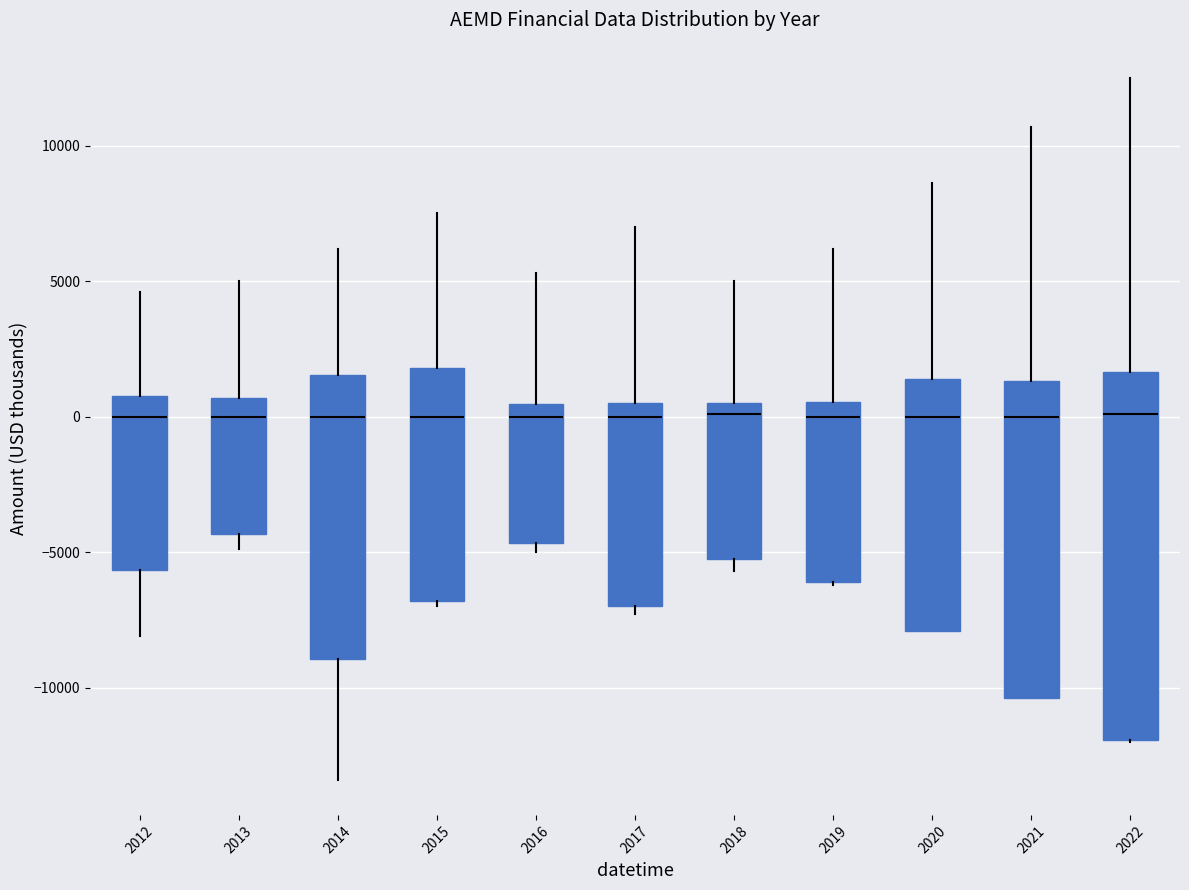

Which box is the tallest, from its lower edge to its upper edge?

2022